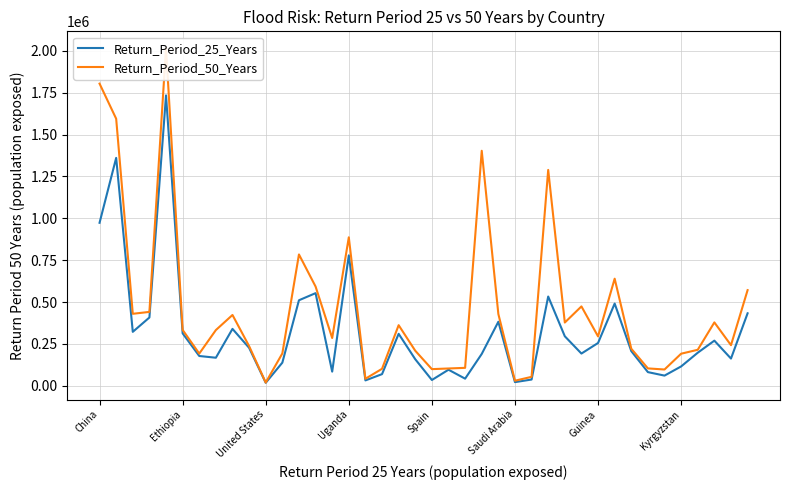

What are all the series names shown in the legend?

Return_Period_25_Years, Return_Period_50_Years